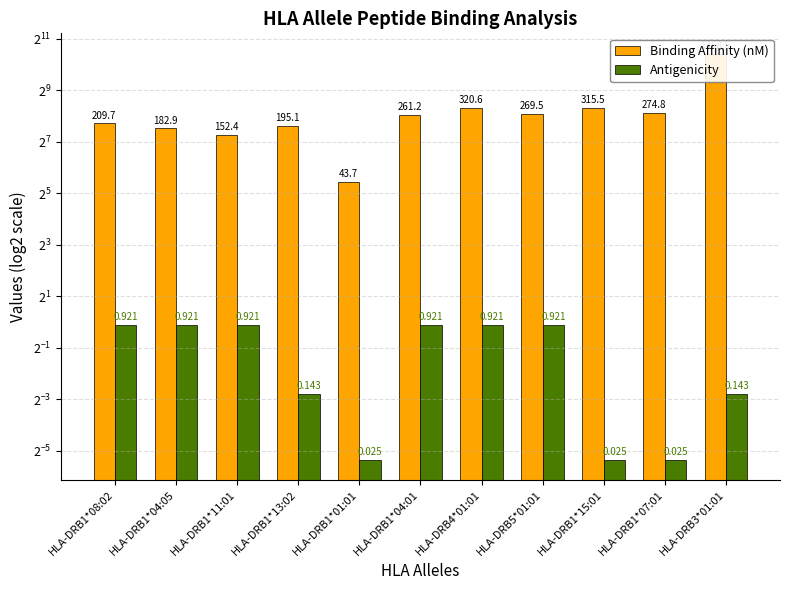

What is the sum of the Antigenicity values at HLA-DRB4*01:01 and HLA-DRB1*01:01?

0.9